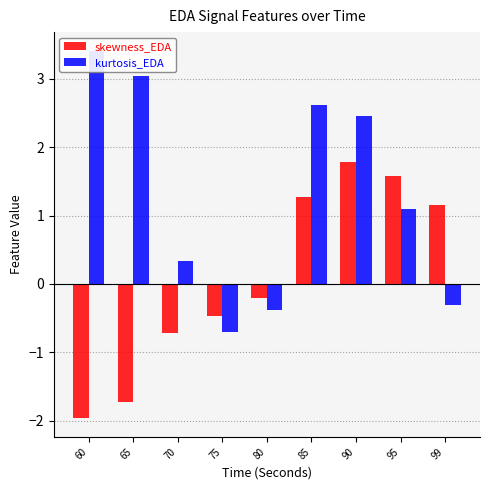

List the labels in order of kurtosis_EDA value, largest first.

60, 65, 85, 90, 95, 70, 99, 80, 75